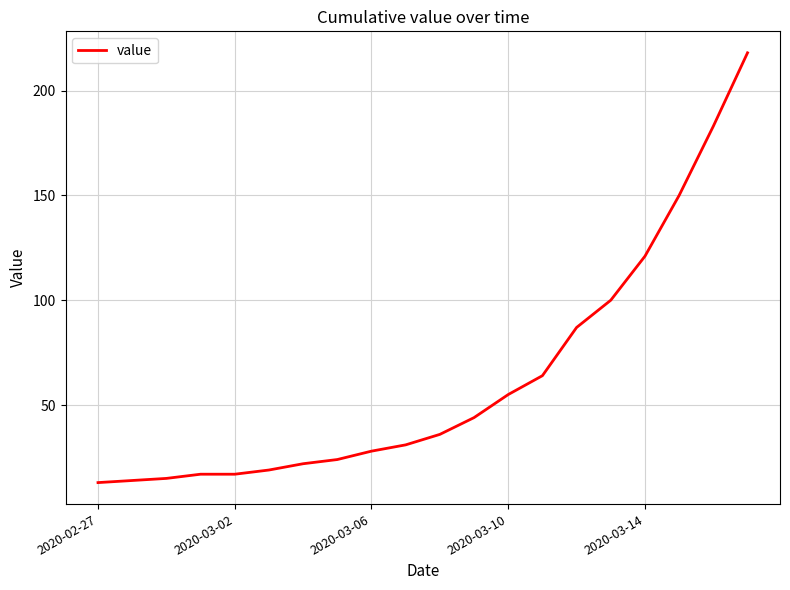

What is the difference between the maximum and minimum values?

205